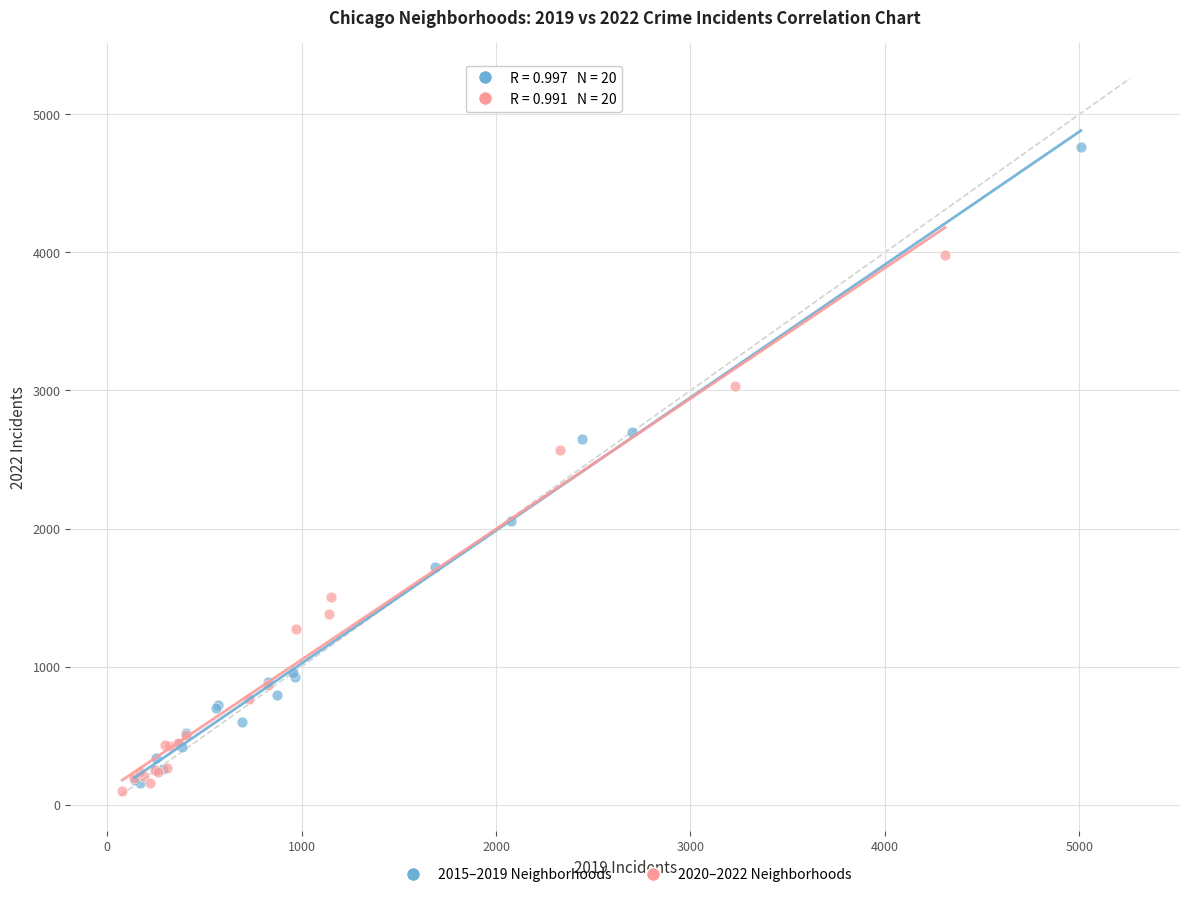

Which series has the largest Y range (max minus min)?

2015–2019 Neighborhoods